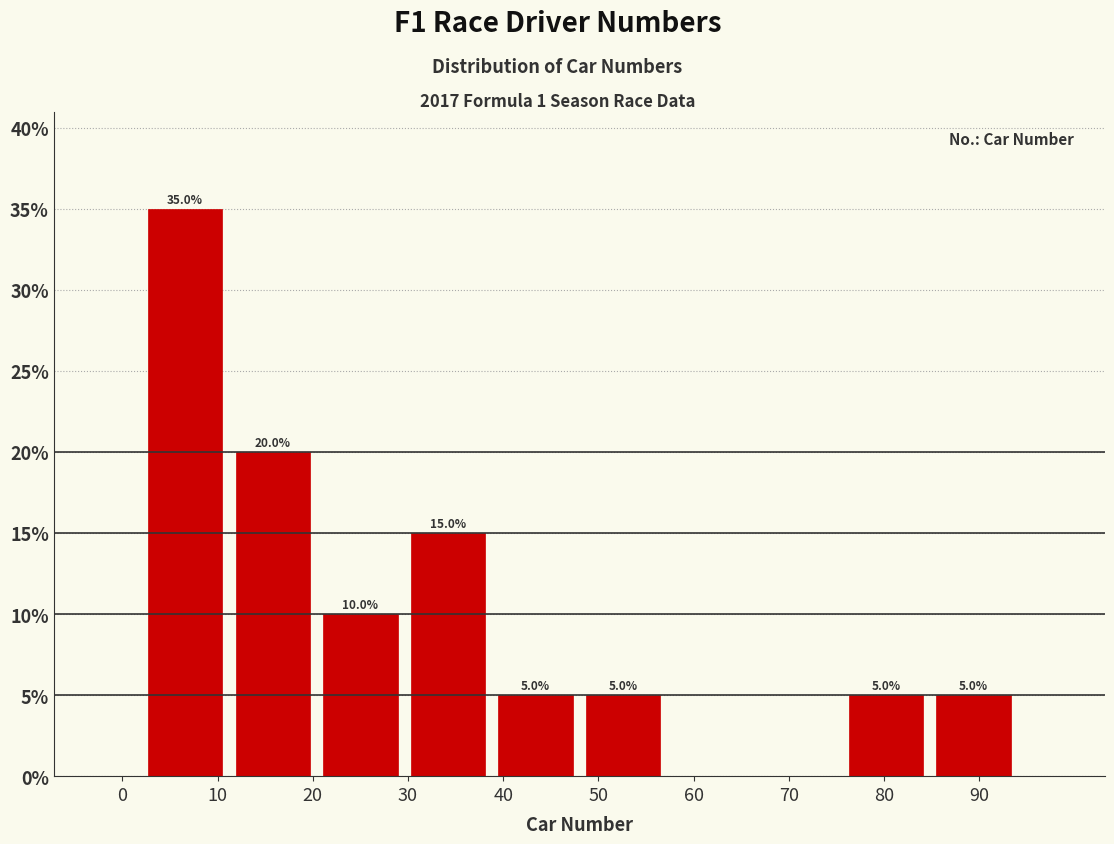

Which range on the x-axis has the tallest bar?

2.0 to 11.2